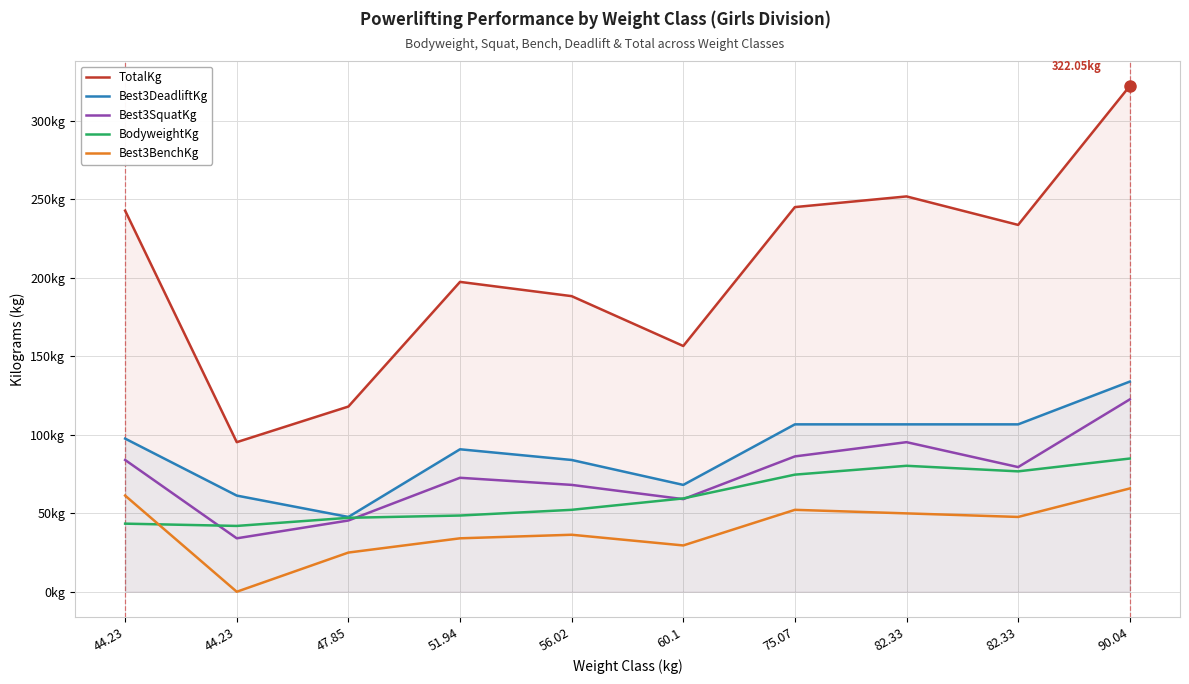

Which series has the largest total across all categories?

TotalKg